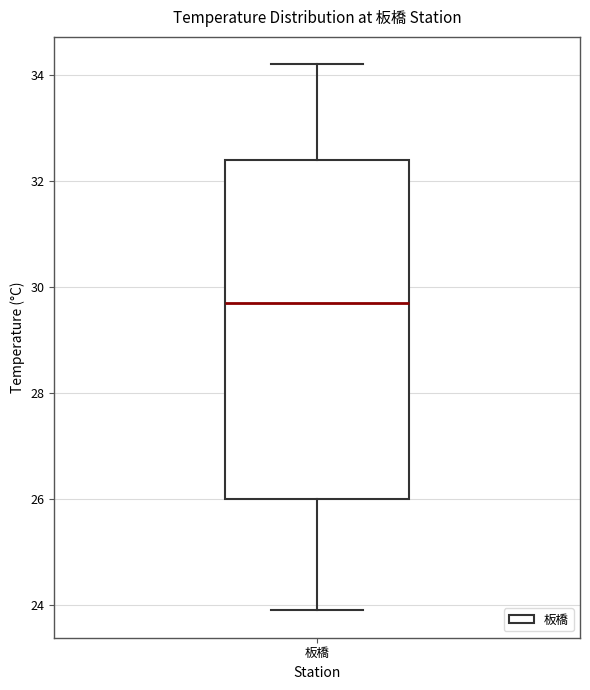

Transcribe this box plot: give where the median line is, the range the box spans, and where the two whiskers end, as read against the y-axis. The values are not printed on the chart, so give them approximately, as read against the axis.

median 29.8, box 26.0 to 32.4, whiskers 24.0 to 34.2